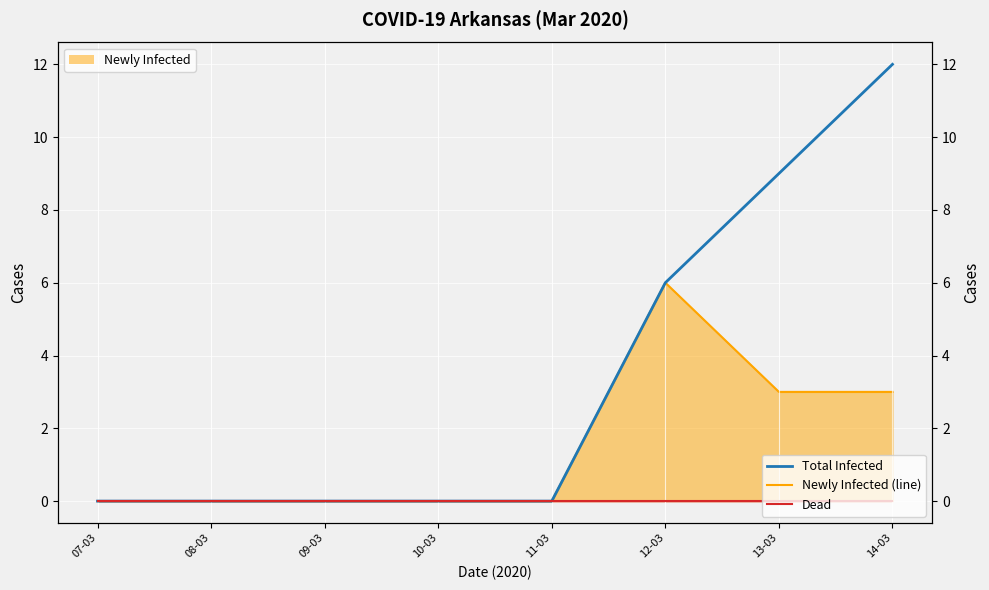

Reading right to left, extract all data points from this chart.

12	9	6	0	0	0	0	0